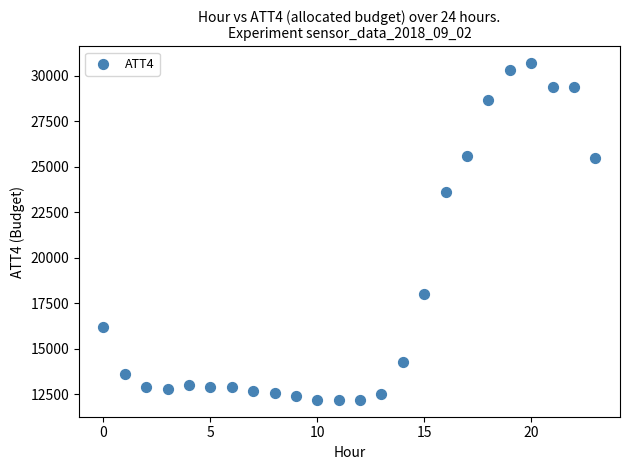

What is the range of Y values (max minus min)?

18500